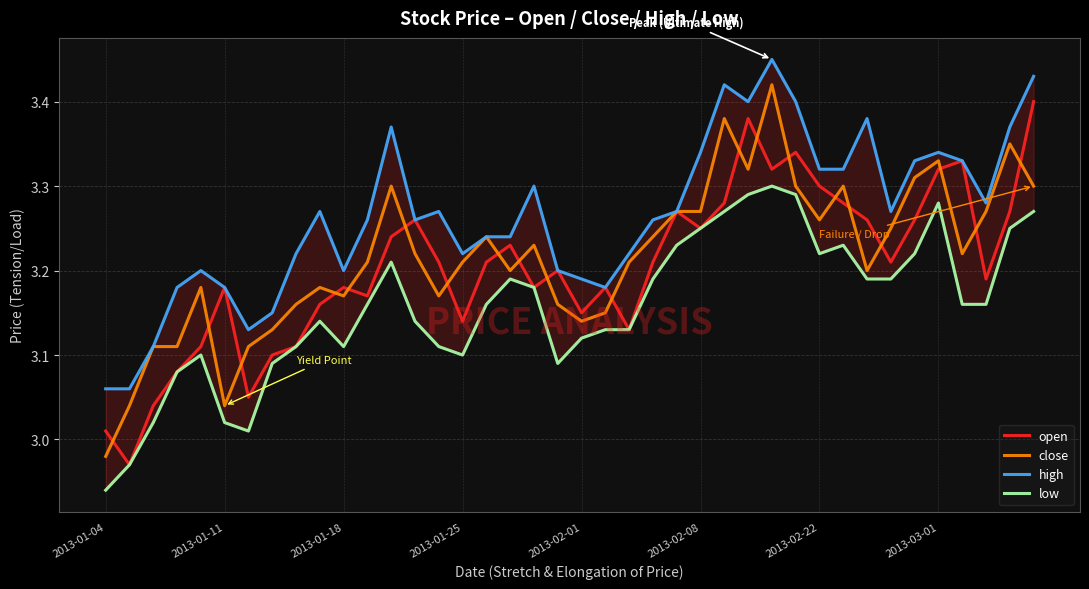

Between 9 and 13, which series saw the biggest shift?

open